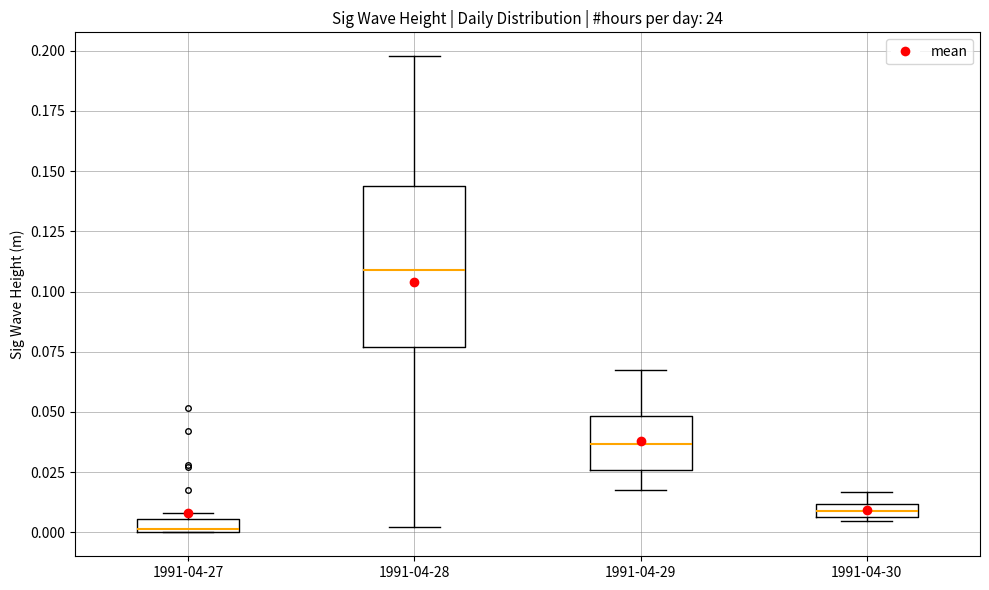

Comparing the boxes themselves (not the whiskers), which one is the tallest?

1991-04-28